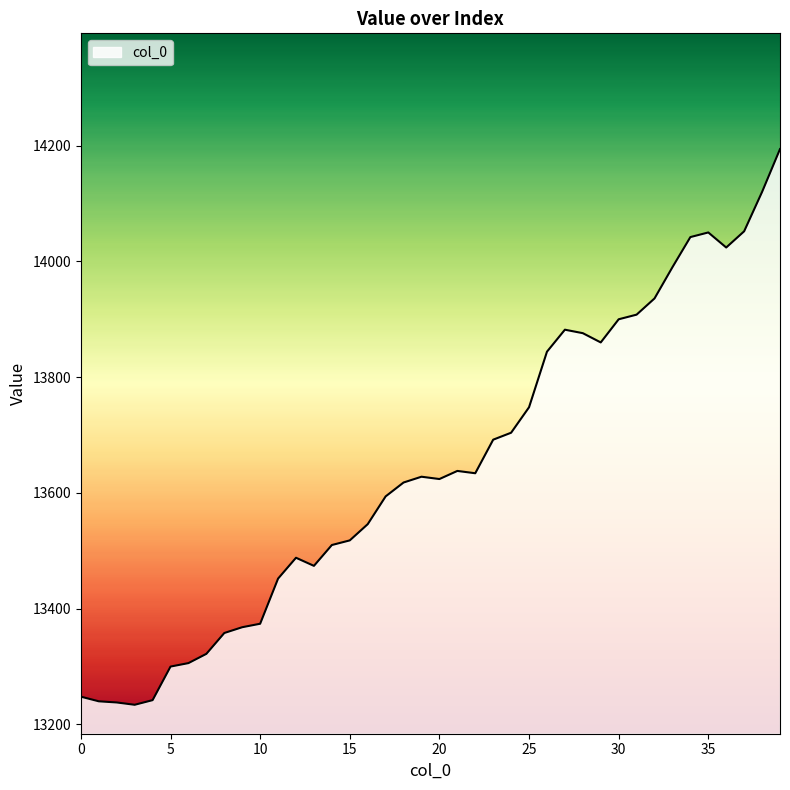

What is the minimum value shown in the chart?

13234